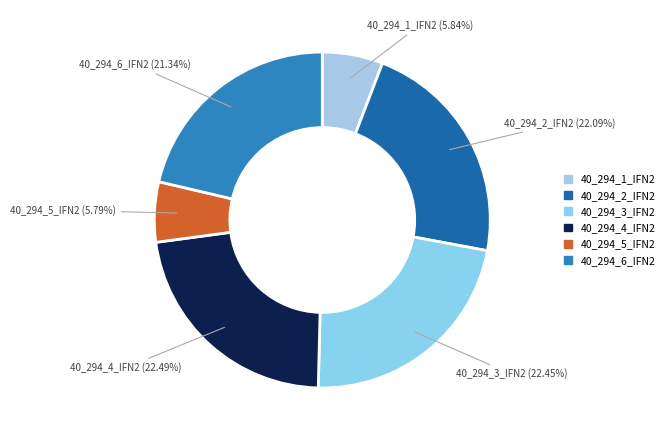

Does 40_294_2_IFN2 represent more than half of the total?

No